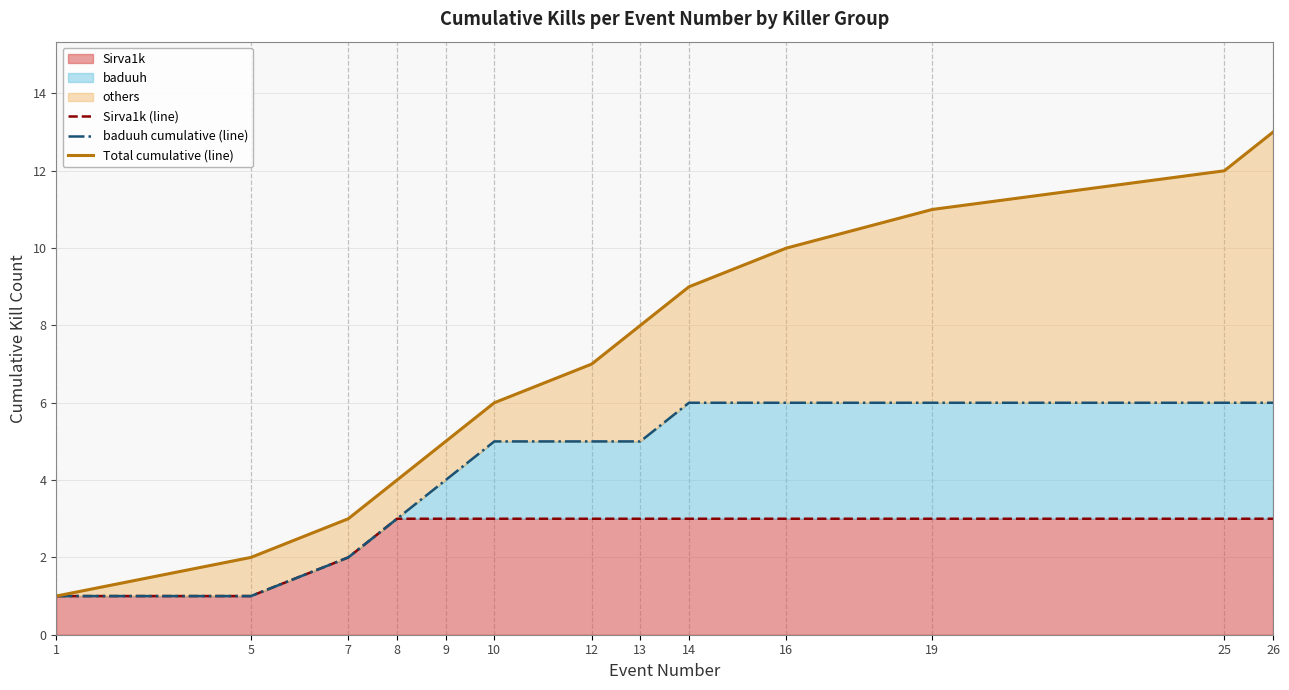

Which series has the largest total across all categories?

Total cumulative (line)